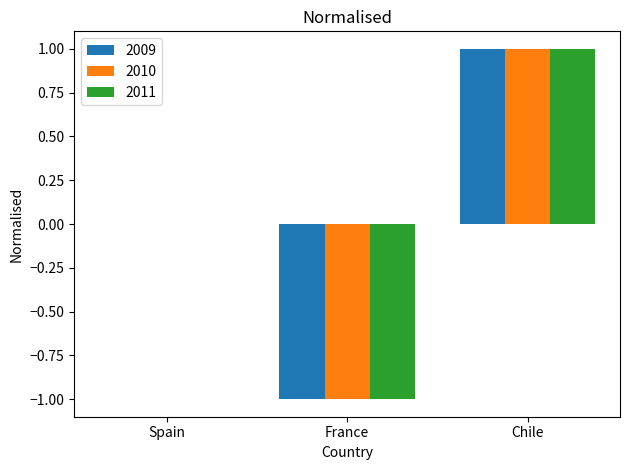

Reading left to right, extract all data points from this chart.

2009: Spain=0	France=-1	Chile=1
2010: Spain=0	France=-1	Chile=1
2011: Spain=0	France=-1	Chile=1